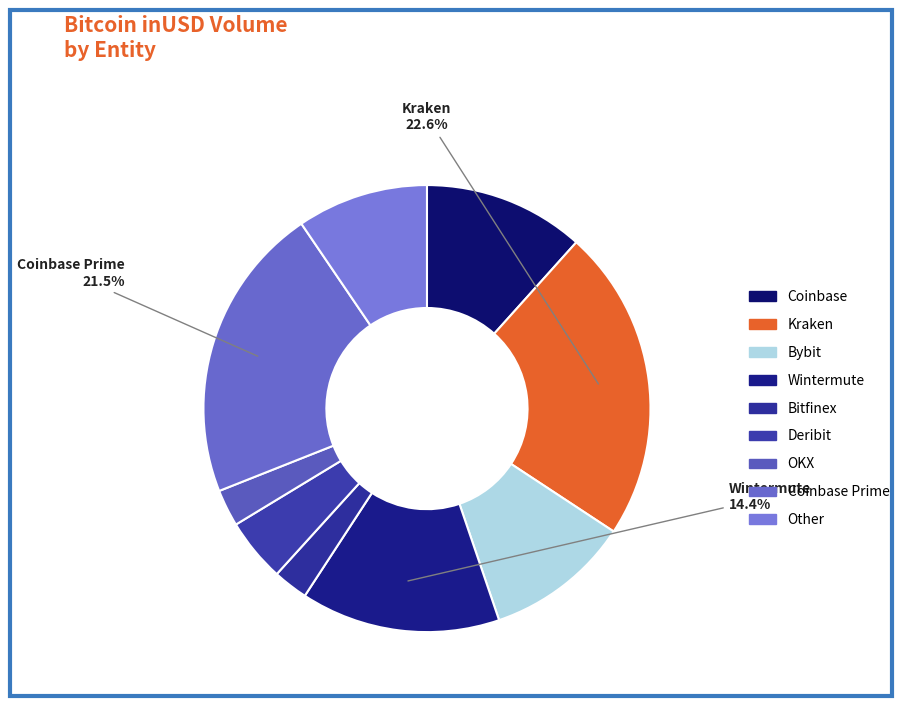

What is the smallest slice in the pie chart?

Bitfinex